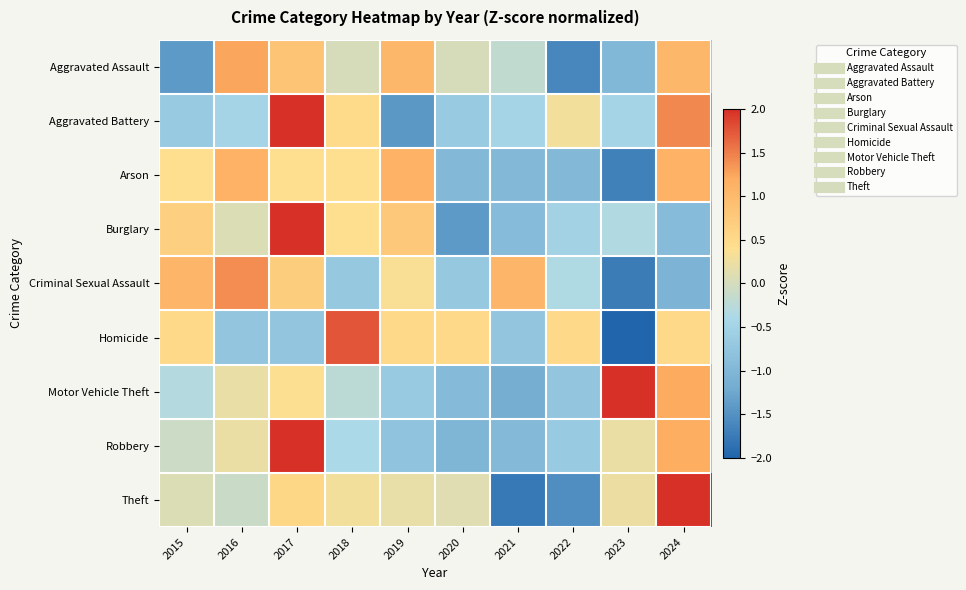

Reading right to left, what are all the values shown in this chart?

Aggravated Assault: 2024=1.0	2023=-1.0	2022=-1.6	2021=-0.2	2020=0.0	2019=1.0	2018=0.0	2017=0.8	2016=1.2	2015=-1.4
Aggravated Battery: 2024=1.4	2023=-0.5	2022=0.3	2021=-0.5	2020=-0.7	2019=-1.4	2018=0.5	2017=2.0	2016=-0.5	2015=-0.7
Arson: 2024=1.1	2023=-1.7	2022=-1.0	2021=-1.0	2020=-1.0	2019=1.1	2018=0.4	2017=0.4	2016=1.1	2015=0.4
Burglary: 2024=-0.9	2023=-0.3	2022=-0.5	2021=-0.9	2020=-1.4	2019=0.8	2018=0.4	2017=2.2	2016=0.1	2015=0.7
Criminal Sexual Assault: 2024=-1.0	2023=-1.7	2022=-0.3	2021=1.0	2020=-0.7	2019=0.3	2018=-0.7	2017=0.7	2016=1.4	2015=1.0
Homicide: 2024=0.5	2023=-2.0	2022=0.5	2021=-0.8	2020=0.5	2019=0.5	2018=1.7	2017=-0.8	2016=-0.8	2015=0.5
Motor Vehicle Theft: 2024=1.2	2023=2.2	2022=-0.7	2021=-1.2	2020=-0.9	2019=-0.7	2018=-0.2	2017=0.4	2016=0.2	2015=-0.3
Robbery: 2024=1.2	2023=0.2	2022=-0.7	2021=-1.0	2020=-1.0	2019=-0.8	2018=-0.4	2017=2.3	2016=0.2	2015=-0.1
Theft: 2024=2.0	2023=0.2	2022=-1.5	2021=-1.8	2020=0.1	2019=0.2	2018=0.3	2017=0.6	2016=-0.1	2015=0.1